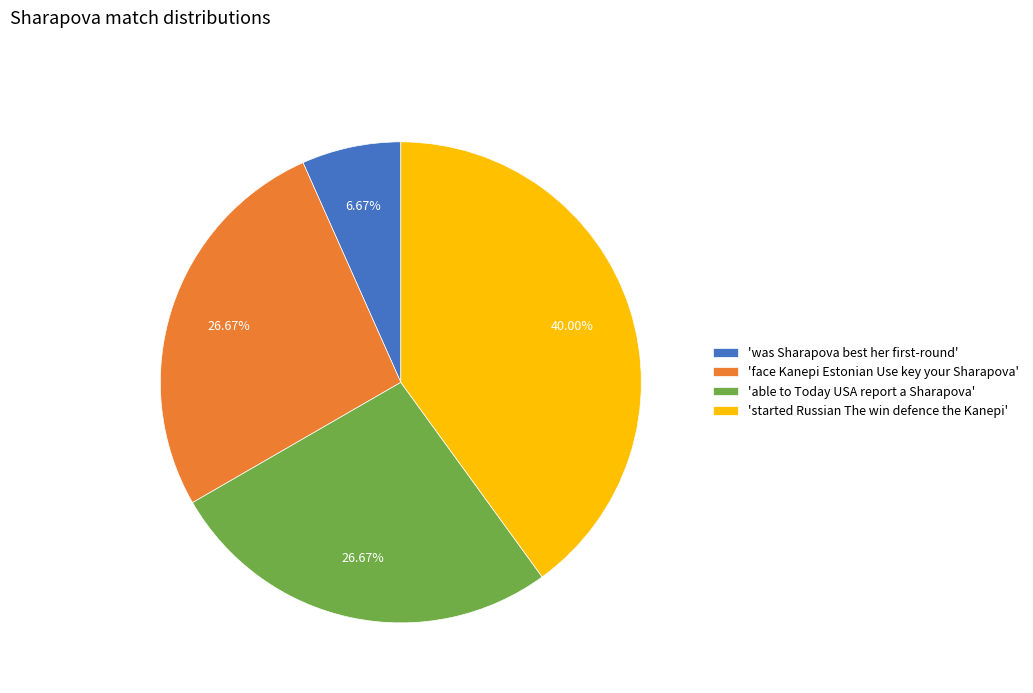

Does 'face Kanepi Estonian Use key your Sharapova' represent more than half of the total?

No